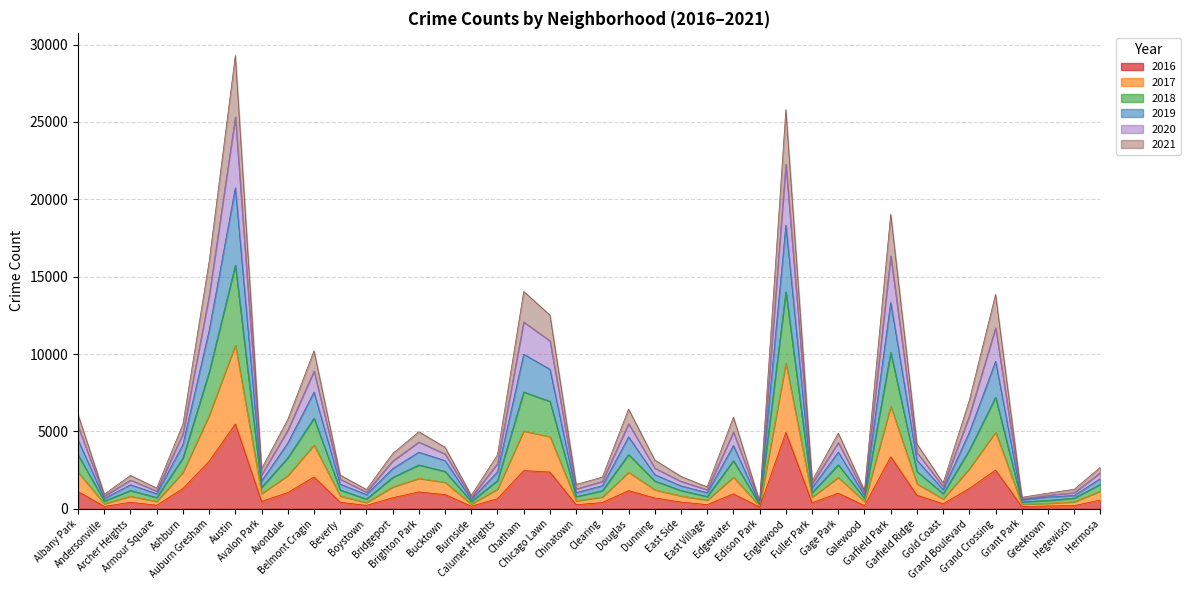

What is the total value across all series at East Side?

2096